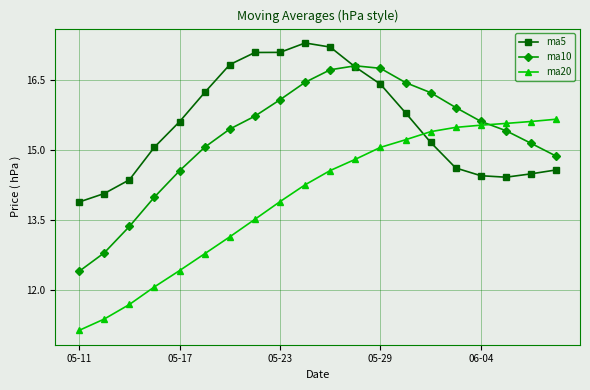

Rank the series by their maximum value, from highest to lowest.

ma5, ma10, ma20